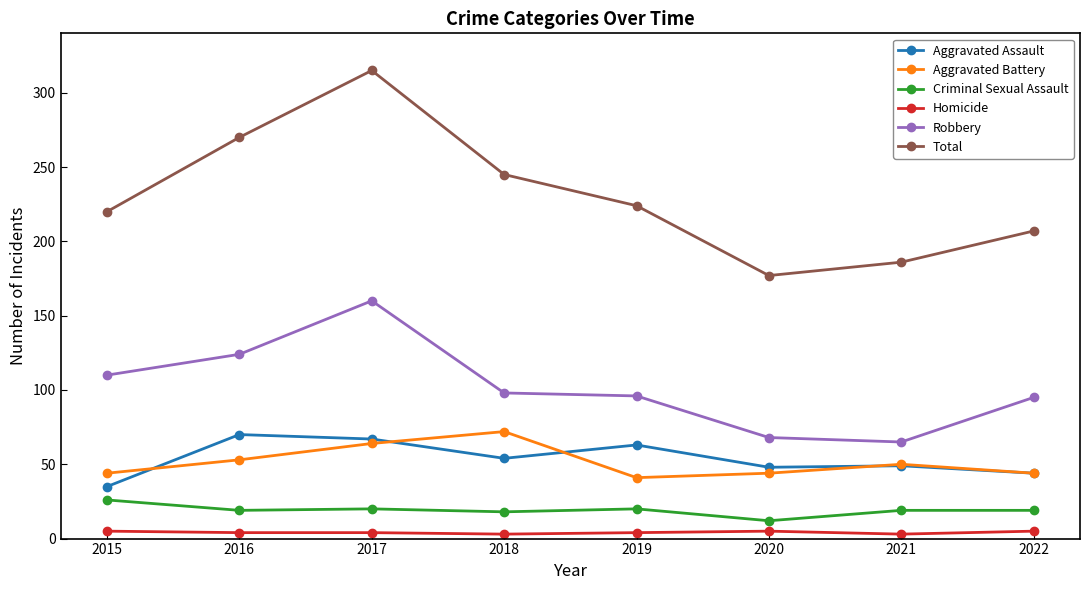

The value of Criminal Sexual Assault at 2018 is 5. True or false?

False